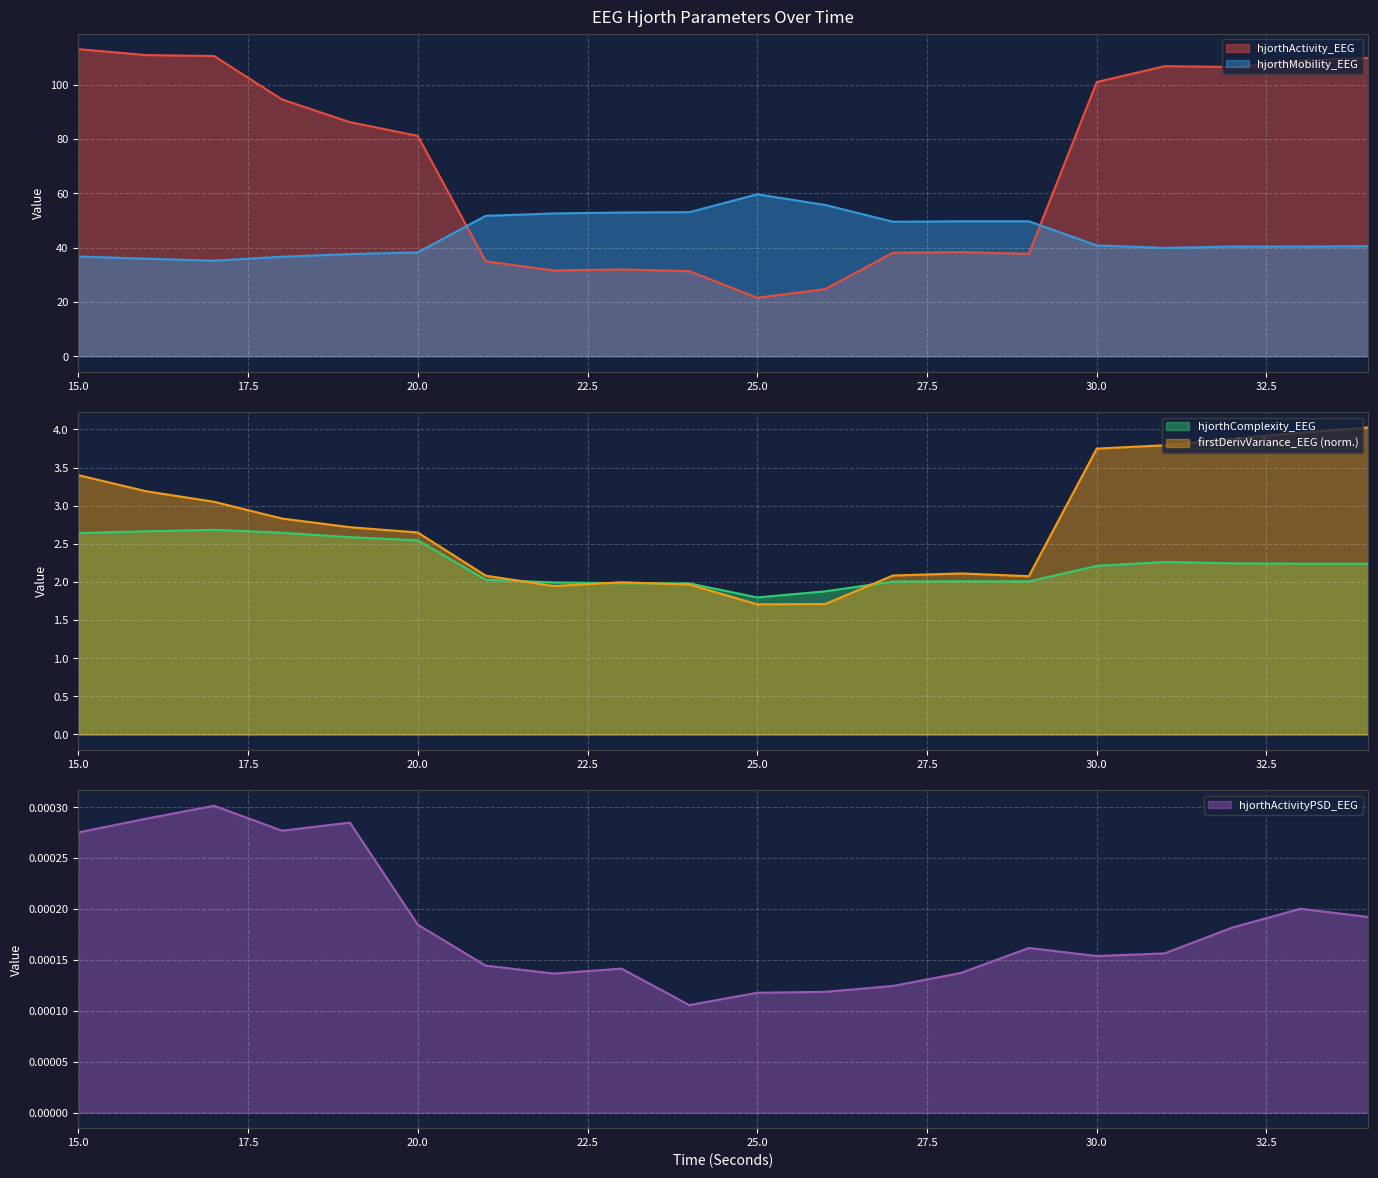

What is the sum of all firstDerivVariance_EEG values?

54.9